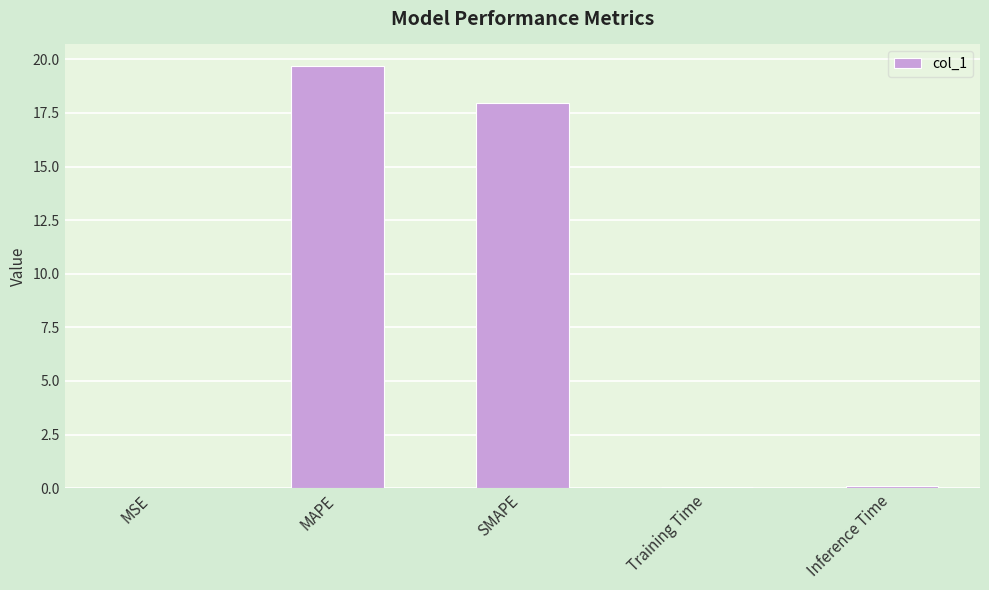

Are the bars horizontal?

No